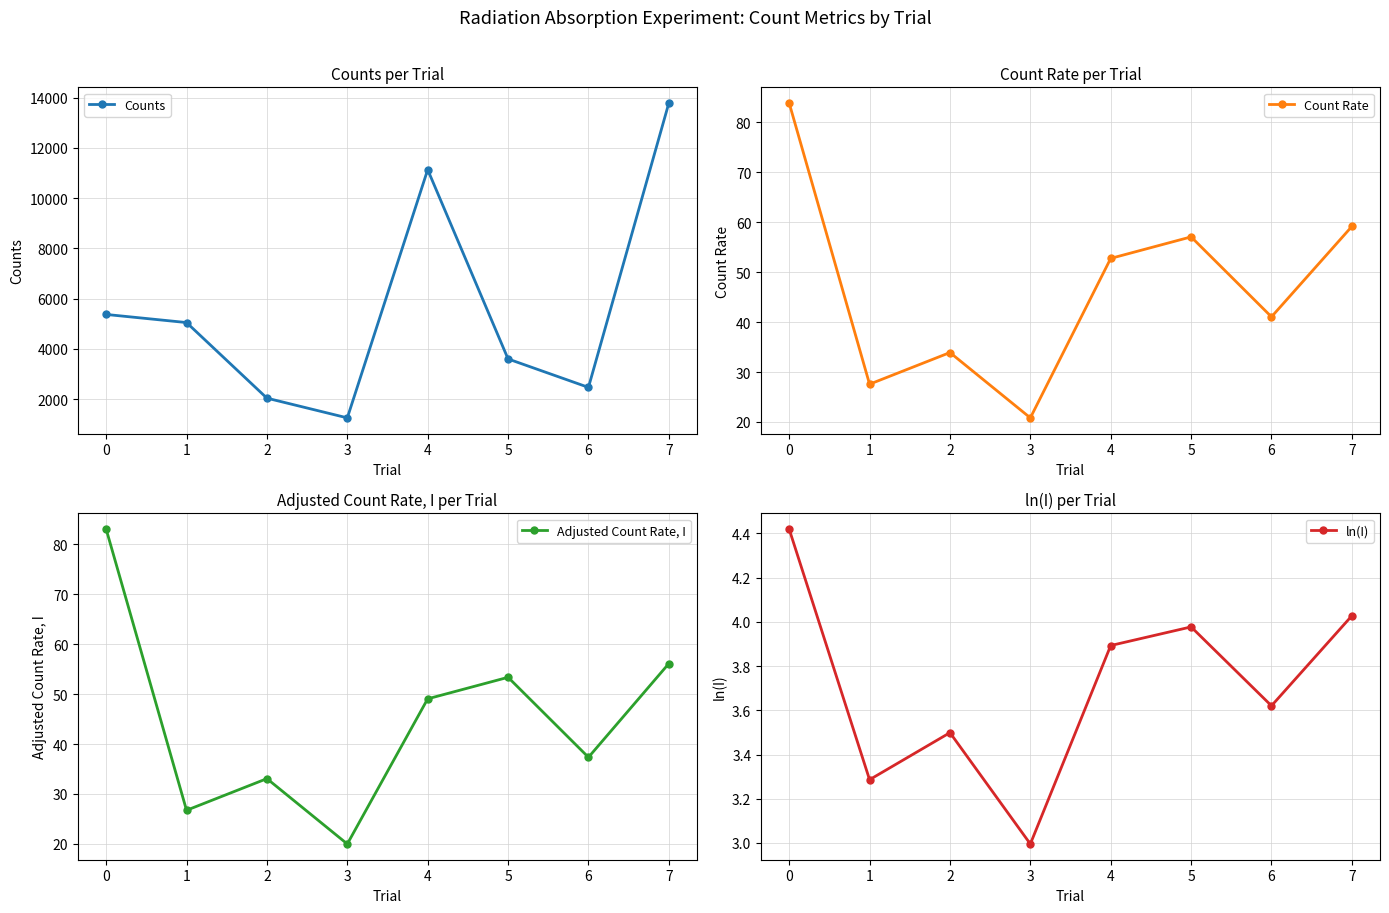

At how many categories does at least one series exceed 11278?

1